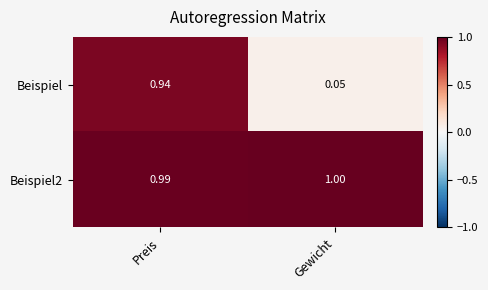

Rank the series at Preis from lowest to highest value.

Beispiel, Beispiel2